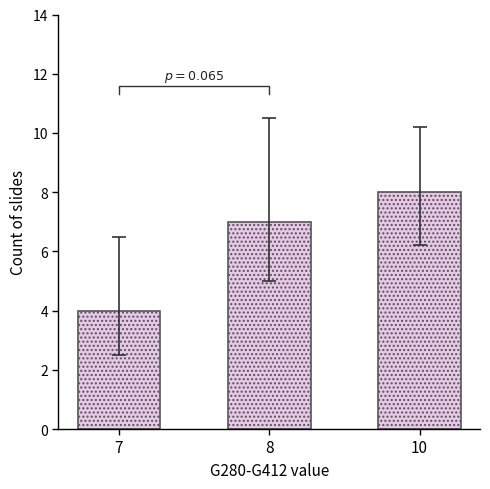

At which label does the data first exceed 7?

10